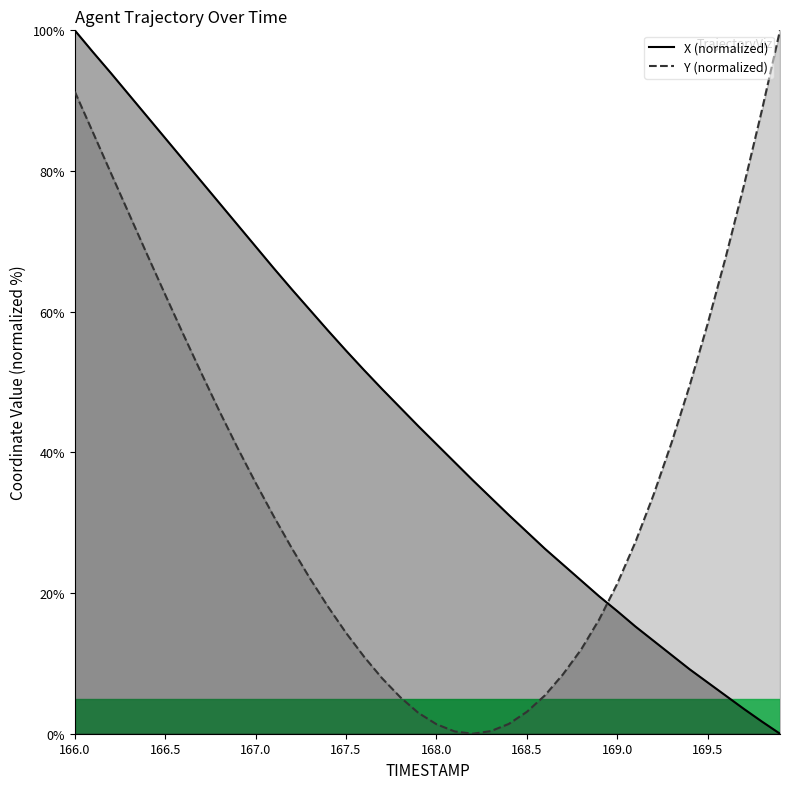

How many data points does each series have?

40